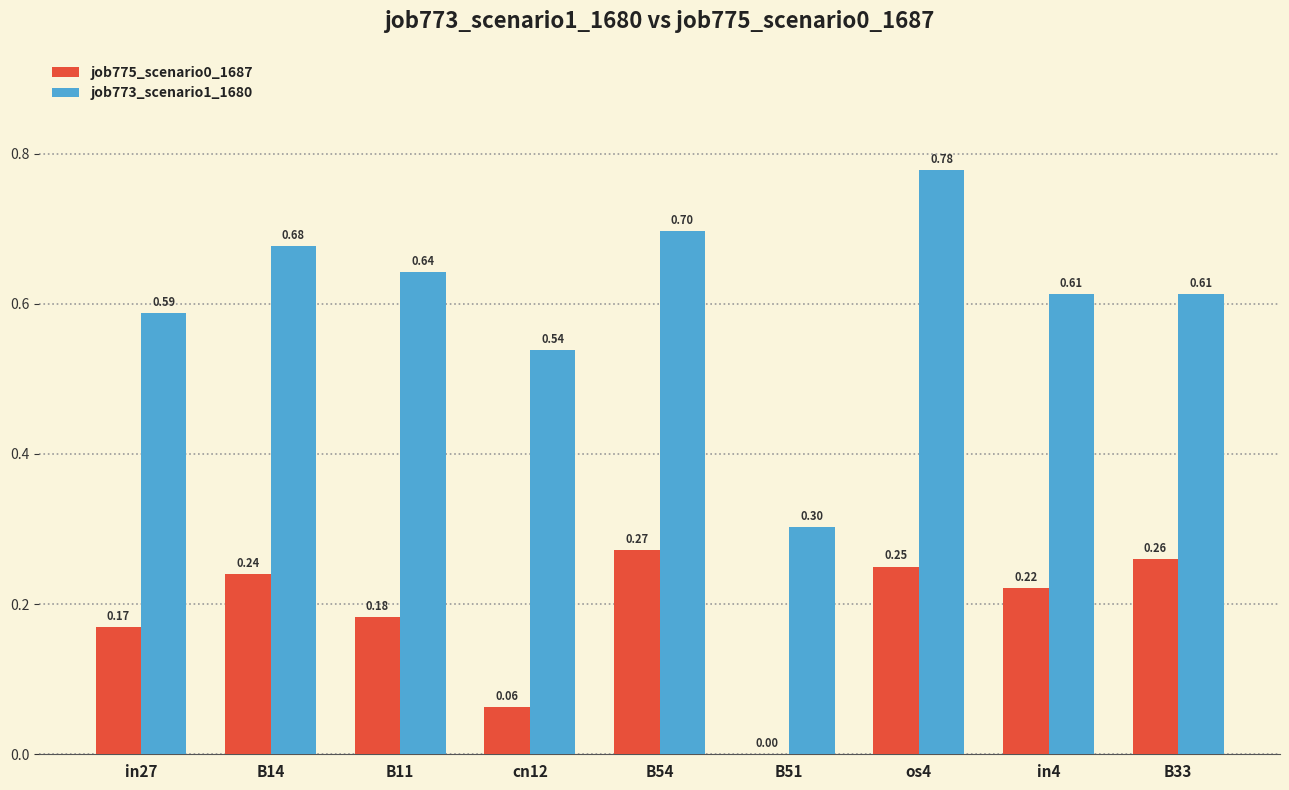

Between B51 and B33, which series saw the biggest shift?

job773_scenario1_1680